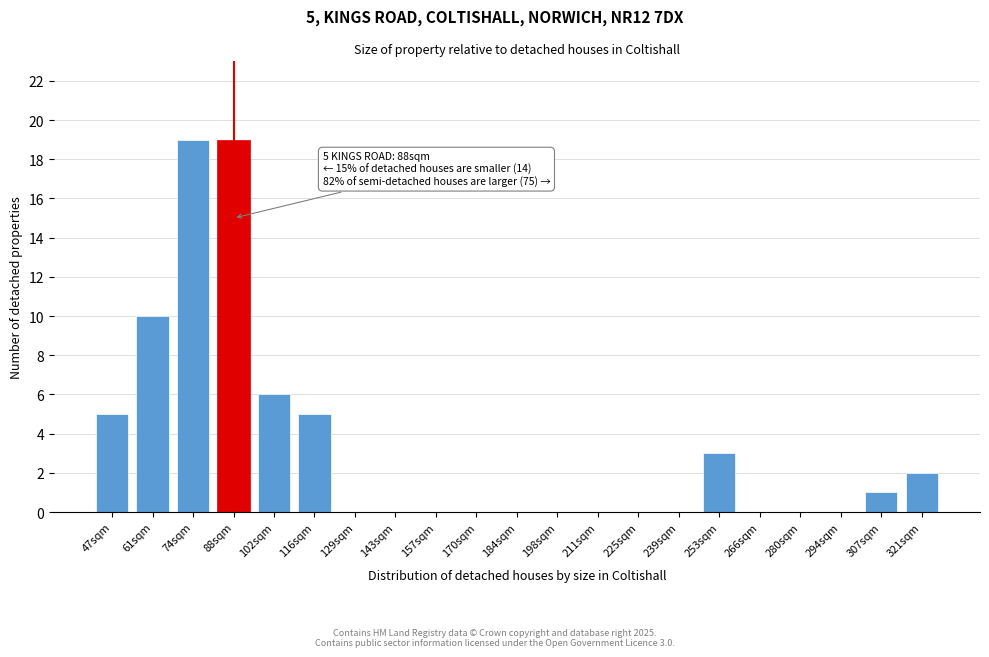

Reading left to right, extract all data points from this chart.

47sqm=5	61sqm=10	74sqm=19	88sqm=19	102sqm=6	116sqm=5	129sqm=0	143sqm=0	157sqm=0	170sqm=0	184sqm=0	198sqm=0	211sqm=0	225sqm=0	239sqm=0	253sqm=3	266sqm=0	280sqm=0	294sqm=0	307sqm=1	321sqm=2